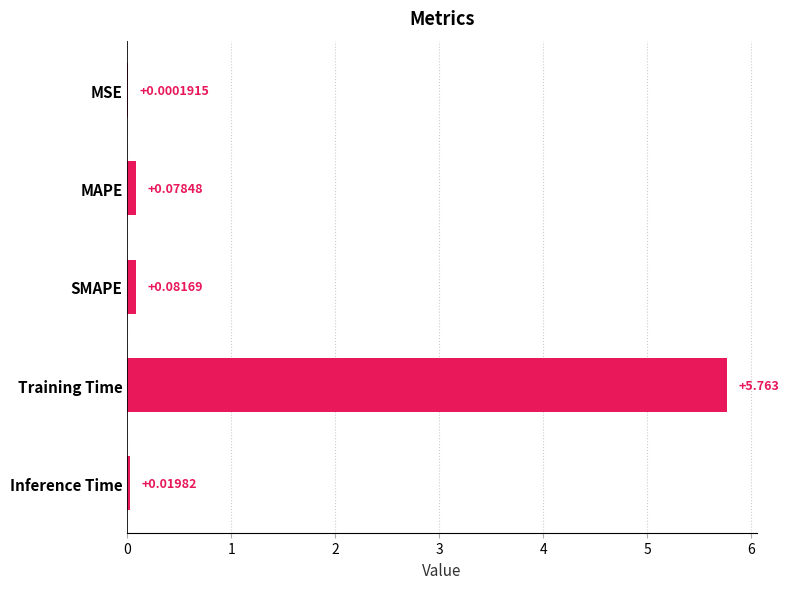

Where is the data nearest to the value 2?

SMAPE